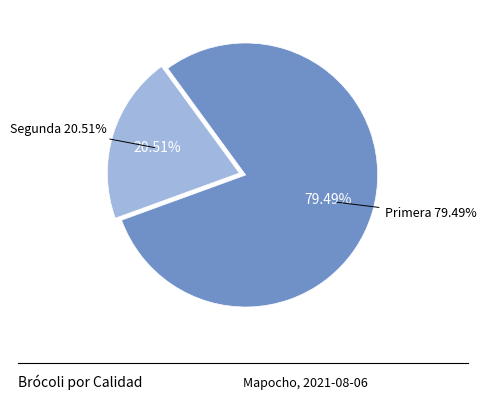

How much of the chart is everything except Primera?

20.5%